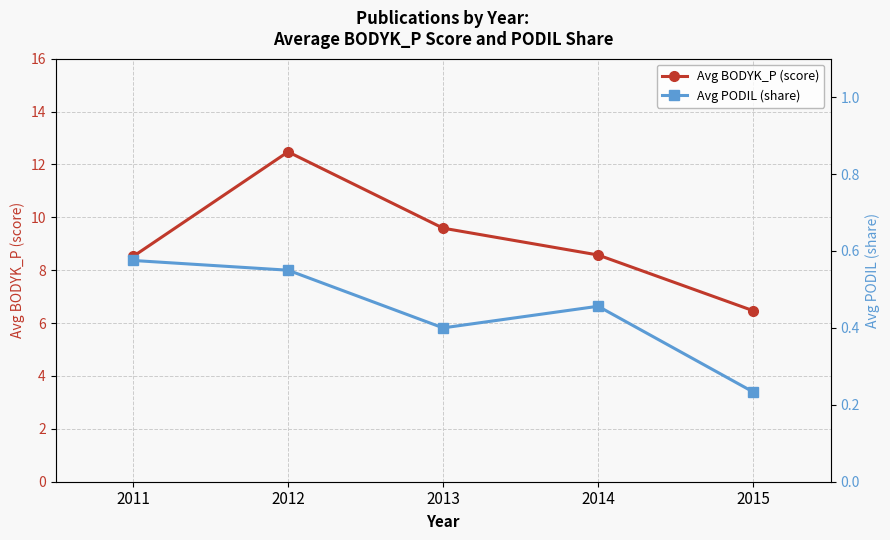

What value does the Avg PODIL (share) series have at 2014?

0.5